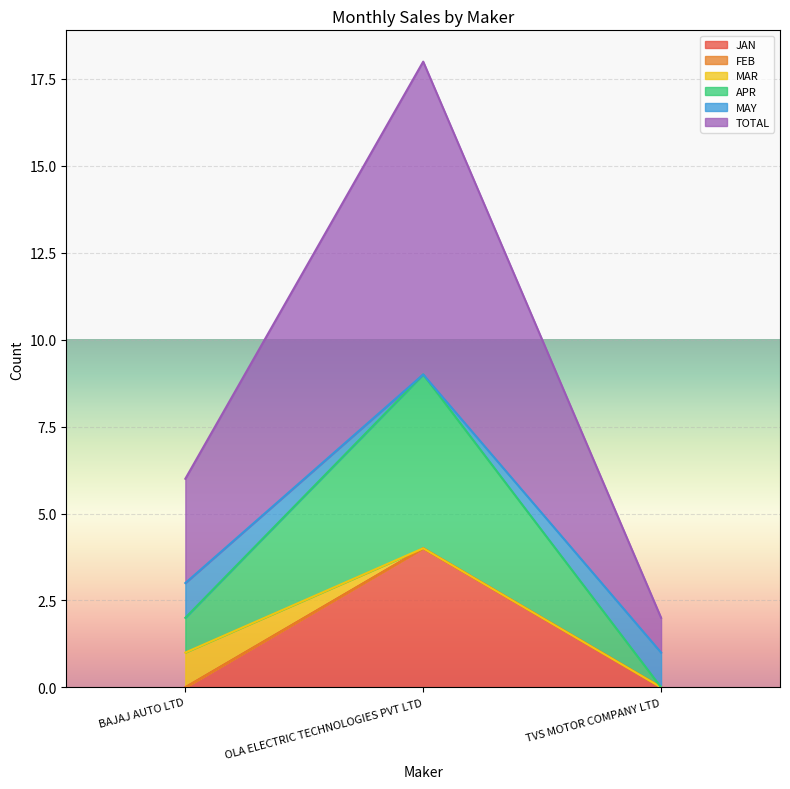

What is the maximum value for JAN?

4